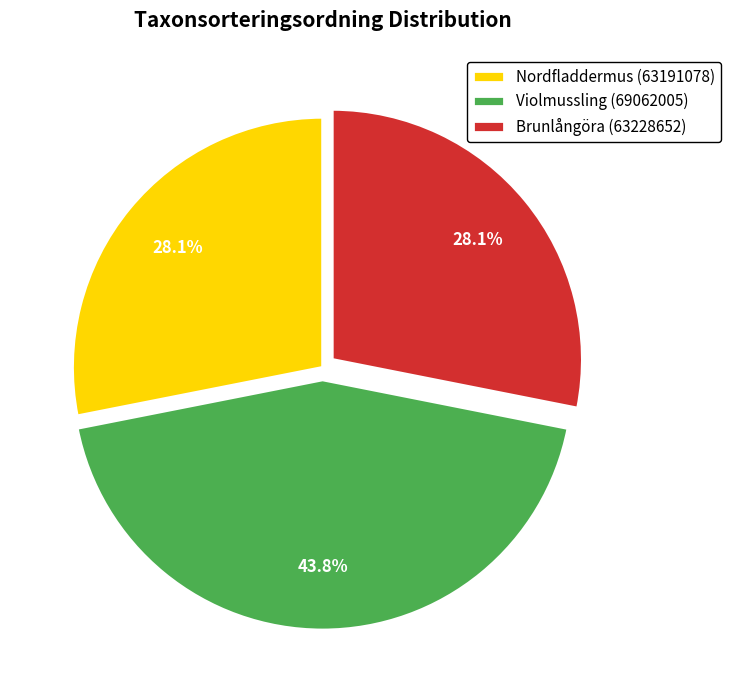

Count the number of slices in the pie.

3